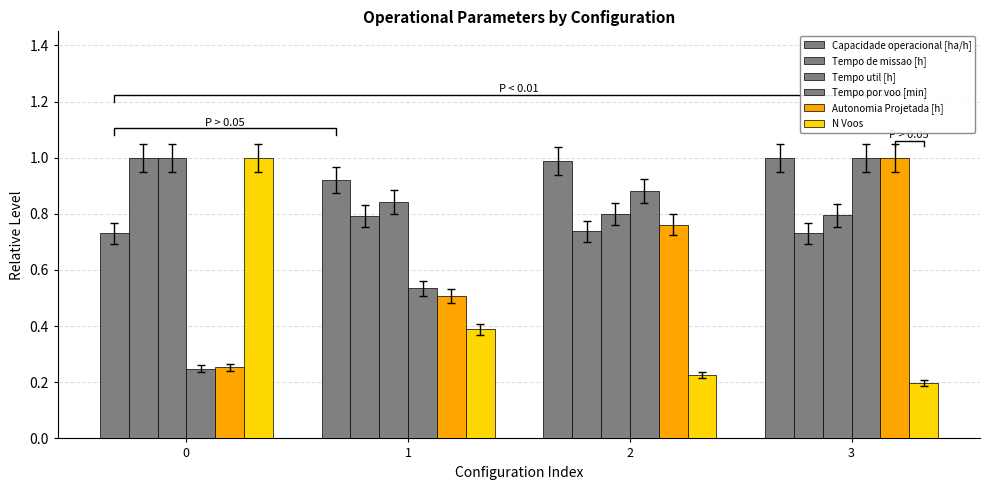

Count the N Voos values in the range 0 to 1.

4